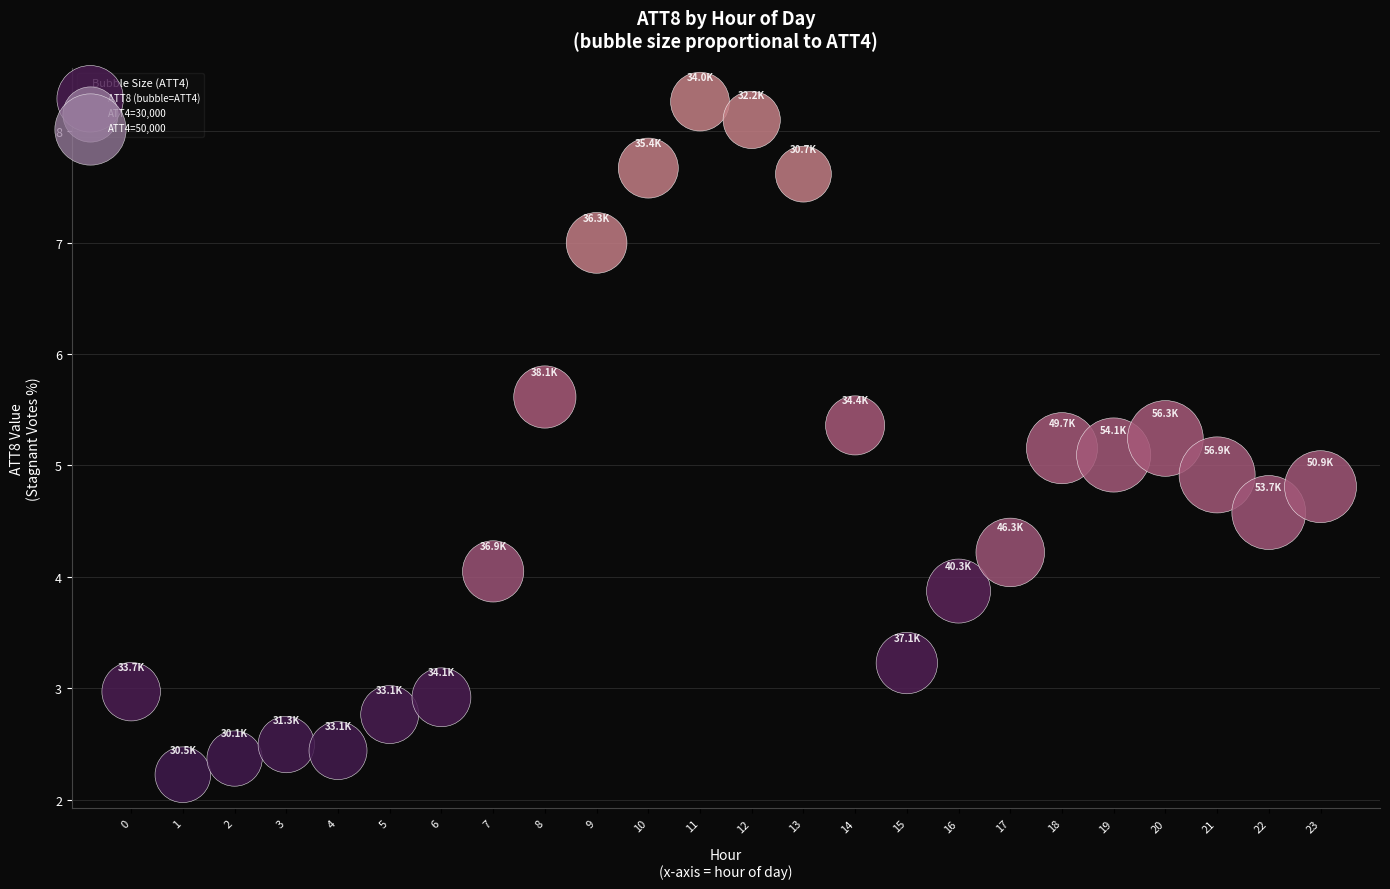

What is the range of Y values (max minus min)?

6.0